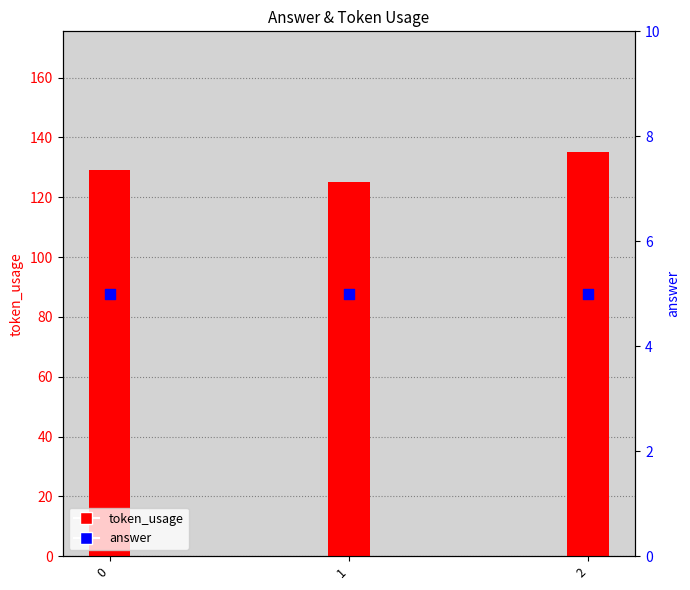

At which category is the sum across all series the highest?

2